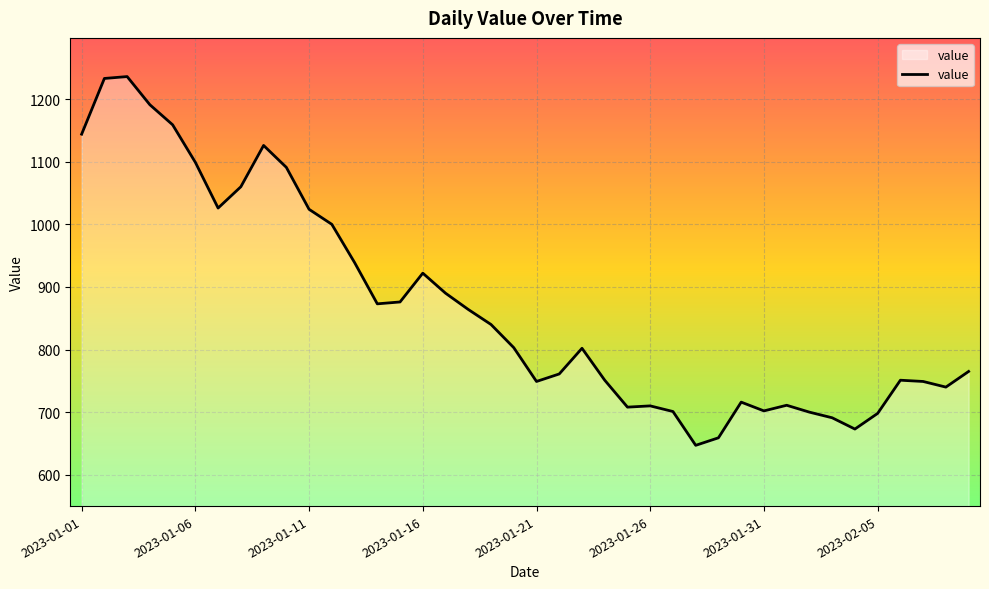

What is the difference between the maximum and minimum values?

589